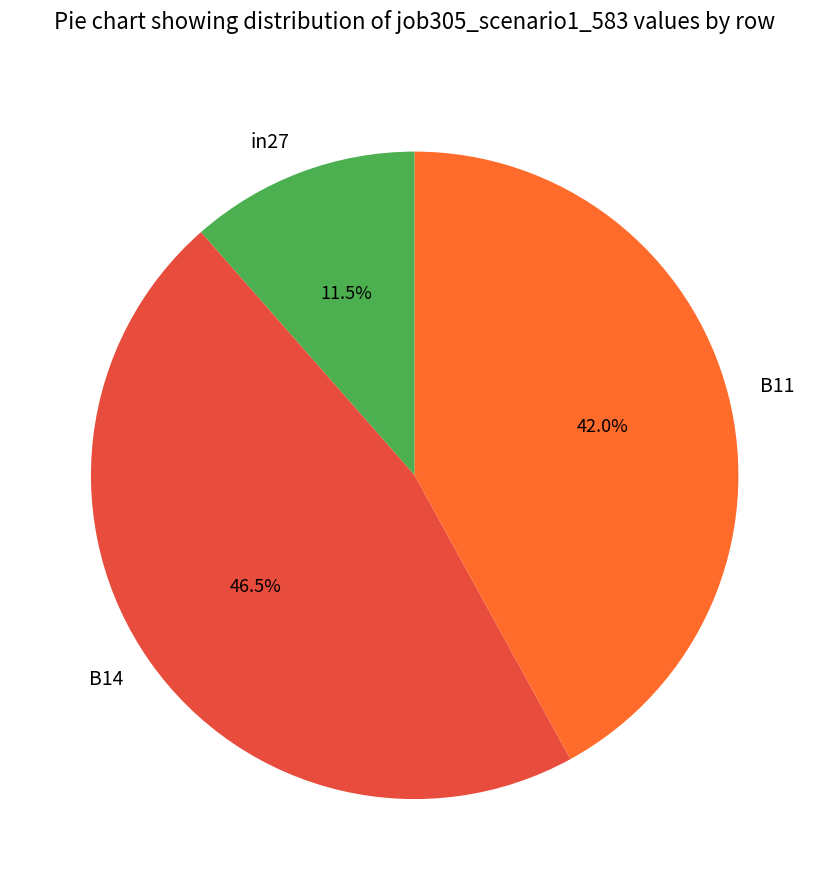

How many segments does this pie chart have?

3